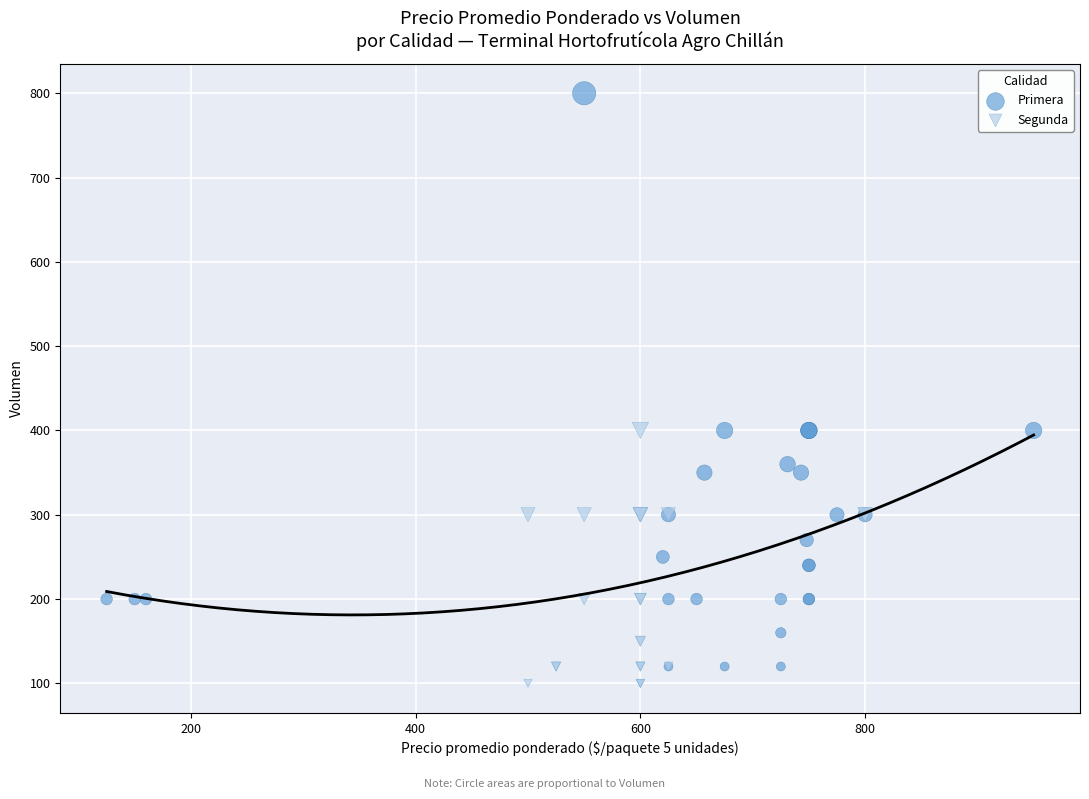

Which series contains the highest Y value?

Primera